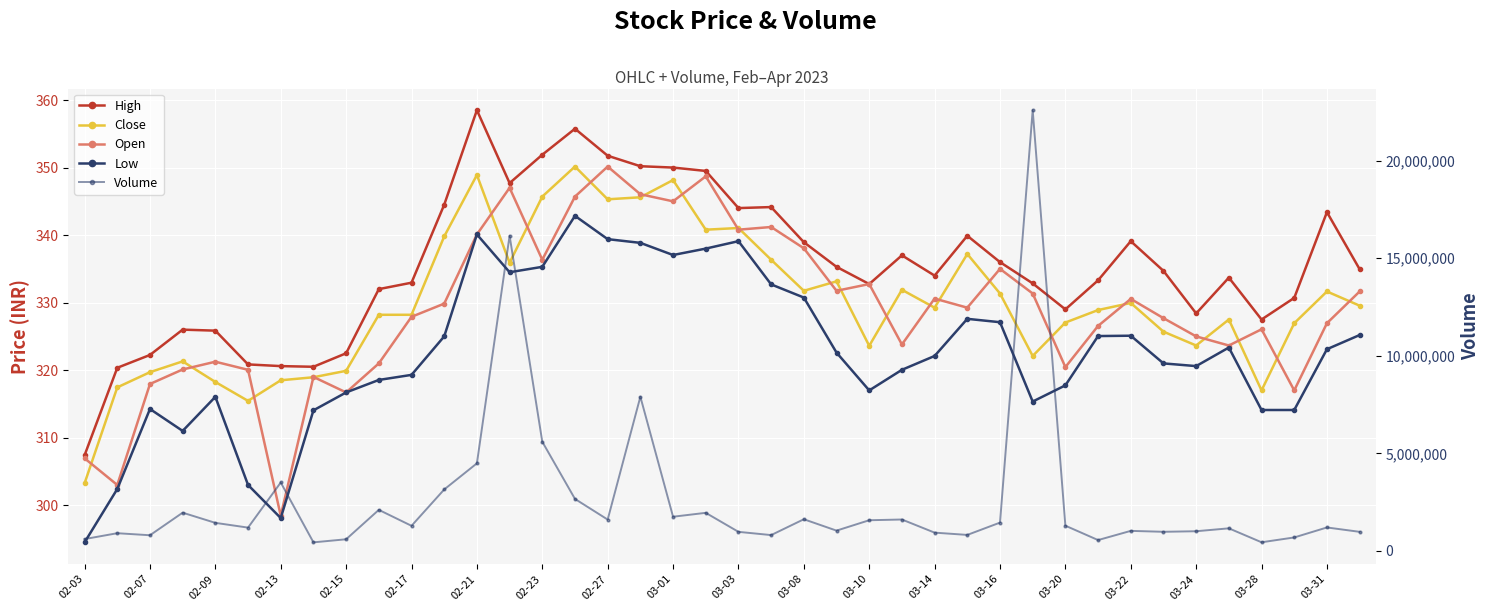

True or false: Low has more than 1 interior local peaks.

True